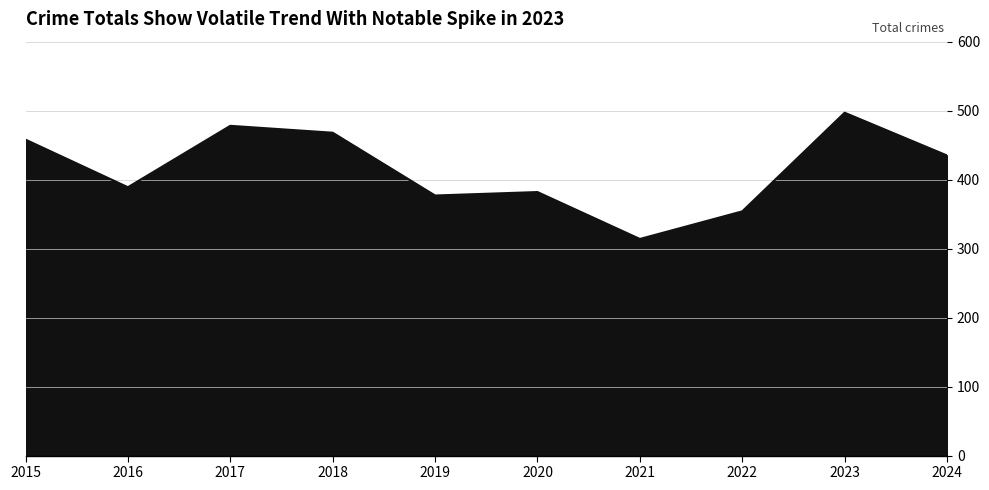

What is the difference between the maximum and second lowest values?

143